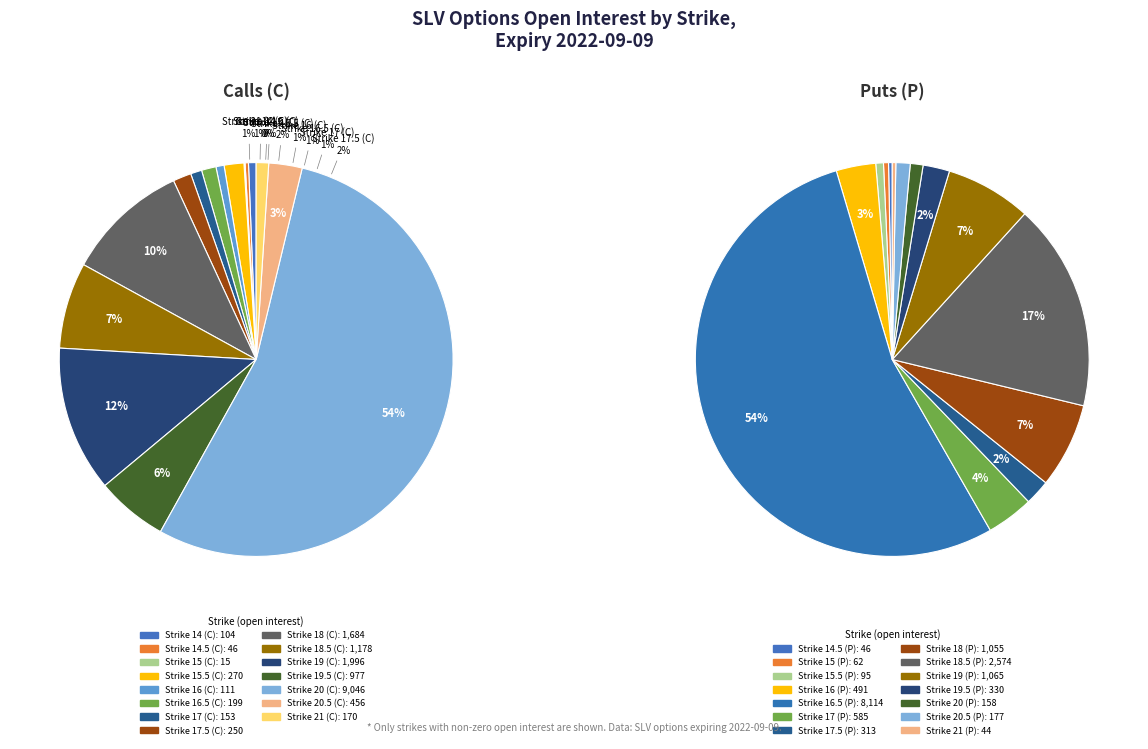

Which has a higher value, 17.5 or 18?

18